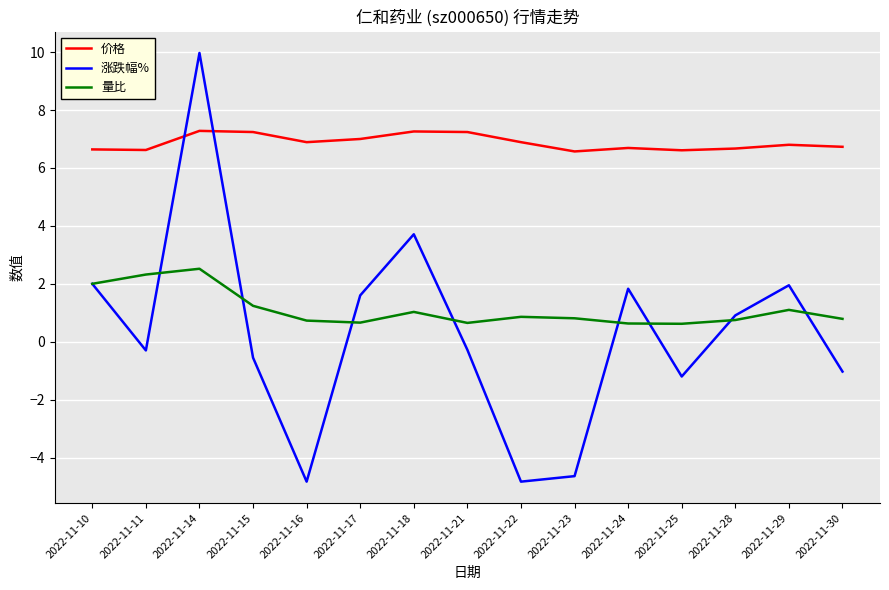

What are all the series names shown in the legend?

价格, 涨跌幅%, 量比